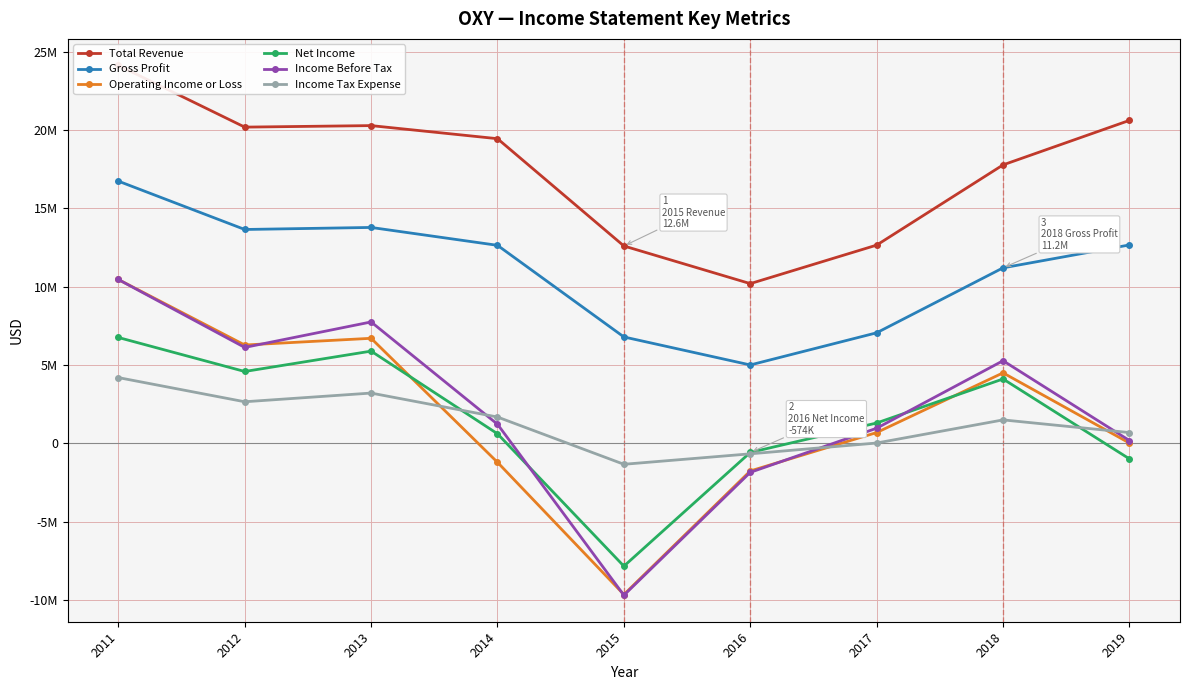

The value of Income Tax Expense at 2017 is 6242. True or false?

False